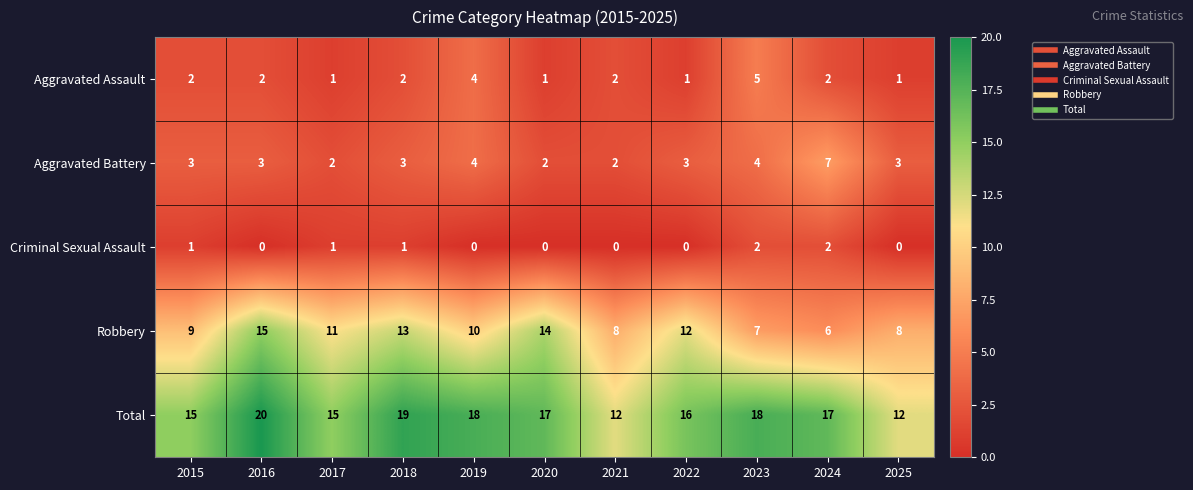

What is the sum of the Aggravated Assault values at 2017 and 2019?

5